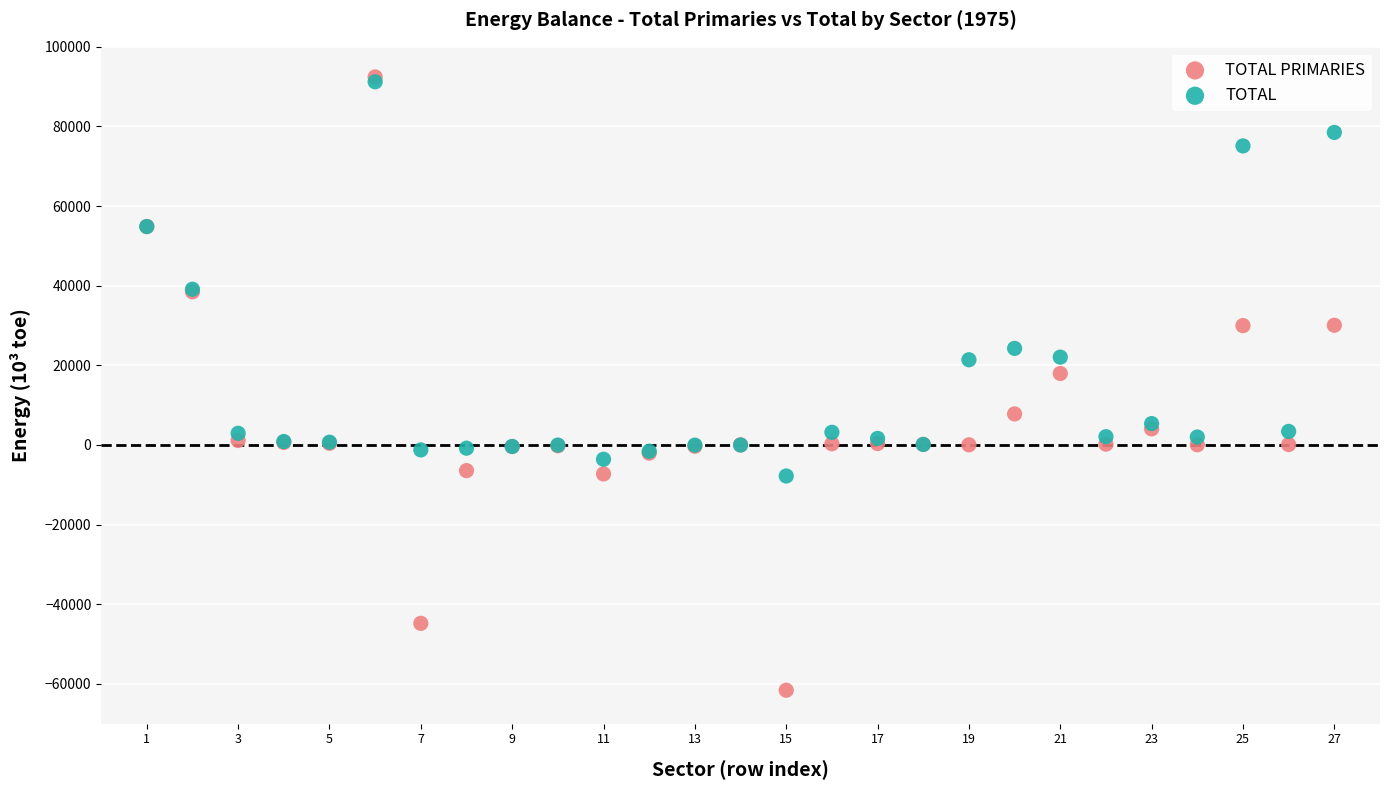

Which series has the widest spread of Y values?

TOTAL PRIMARIES